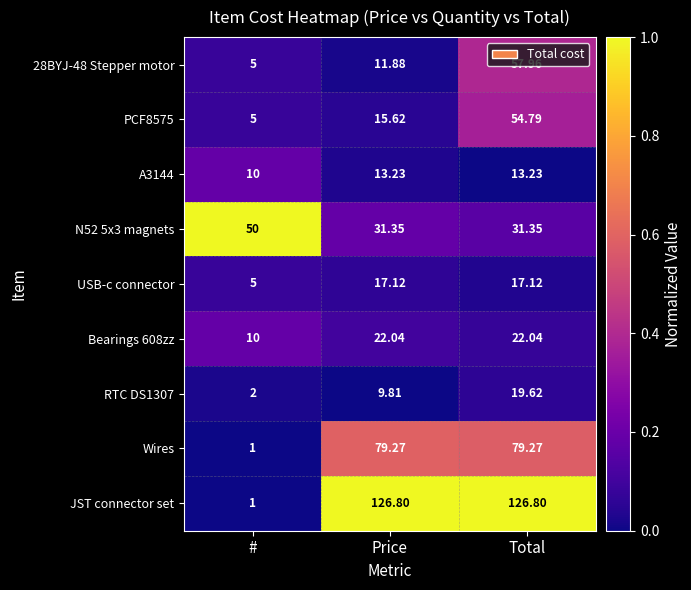

Which series has the largest range (max minus min)?

JST connector set